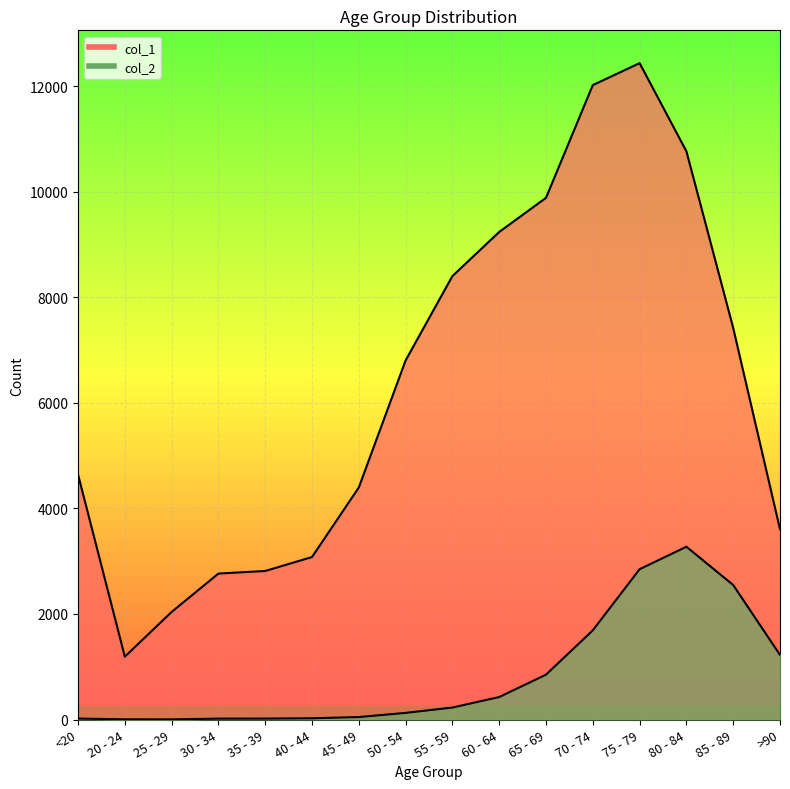

True or false: col_1 and col_2 intersect in this chart.

False